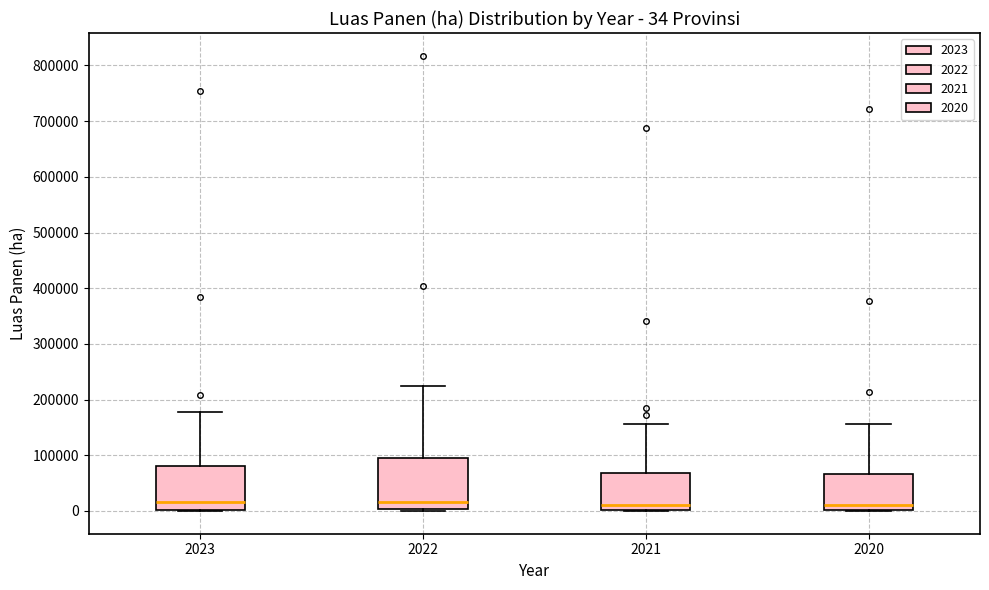

Which box is the tallest, from its lower edge to its upper edge?

2022